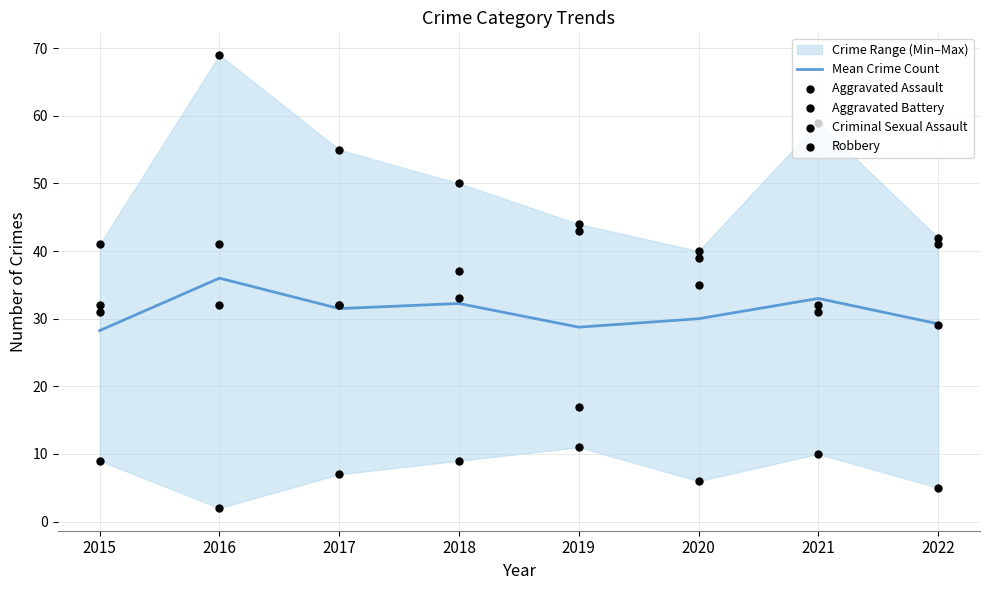

Which series has the largest Y range (max minus min)?

Robbery